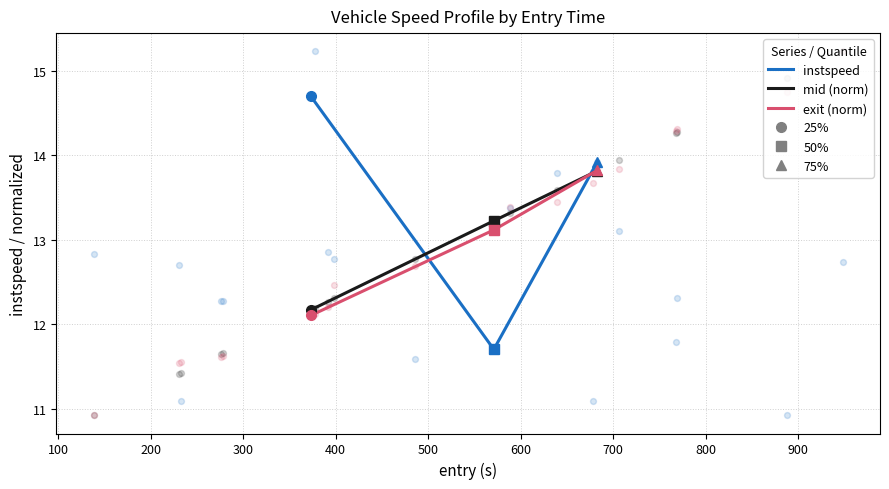

Which series reaches the minimum Y coordinate?

instspeed